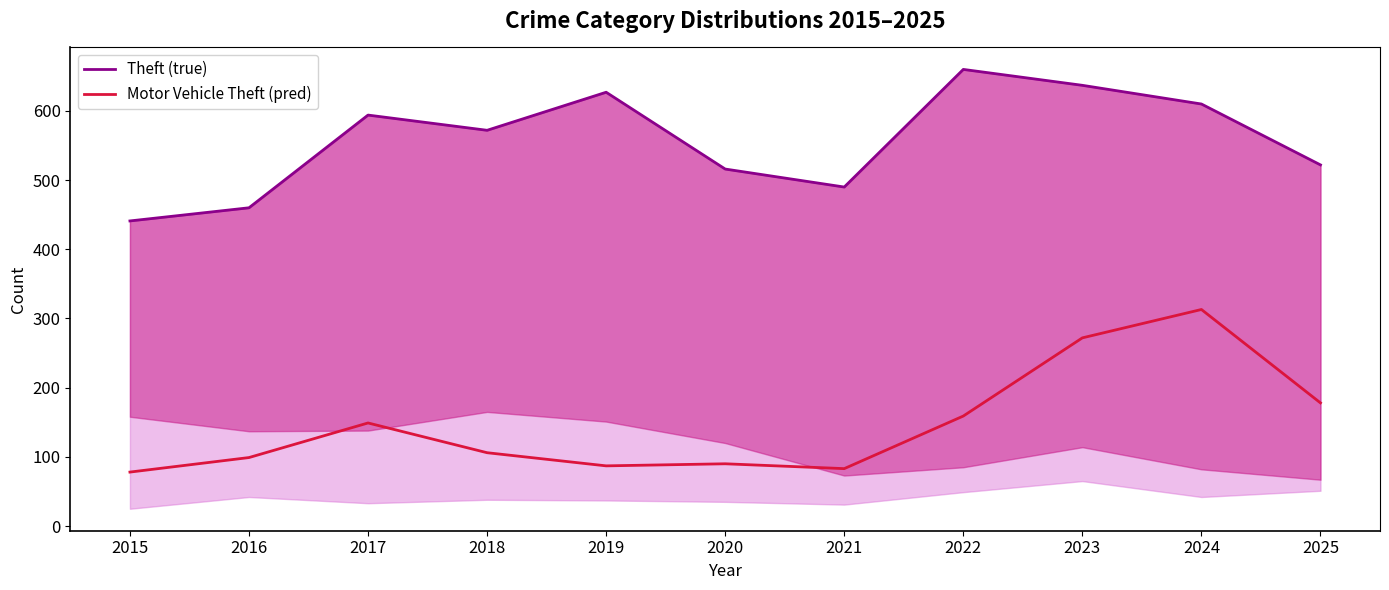

Rank the categories by Motor Vehicle Theft (pred) value from lowest to highest.

2015, 2021, 2019, 2020, 2016, 2018, 2017, 2022, 2025, 2023, 2024